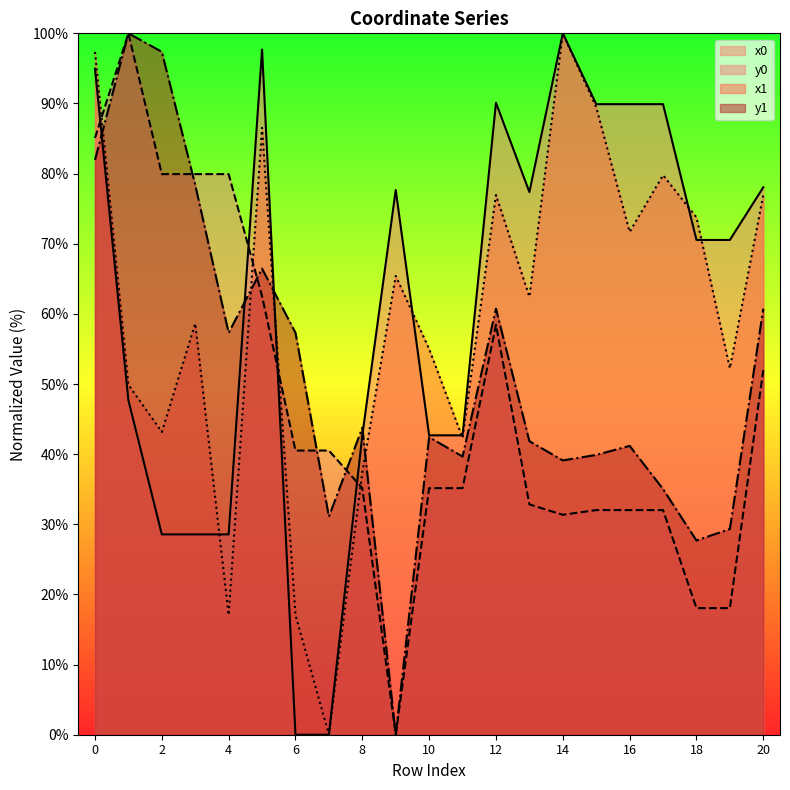

How many interior local valleys does the y1 series have?

6